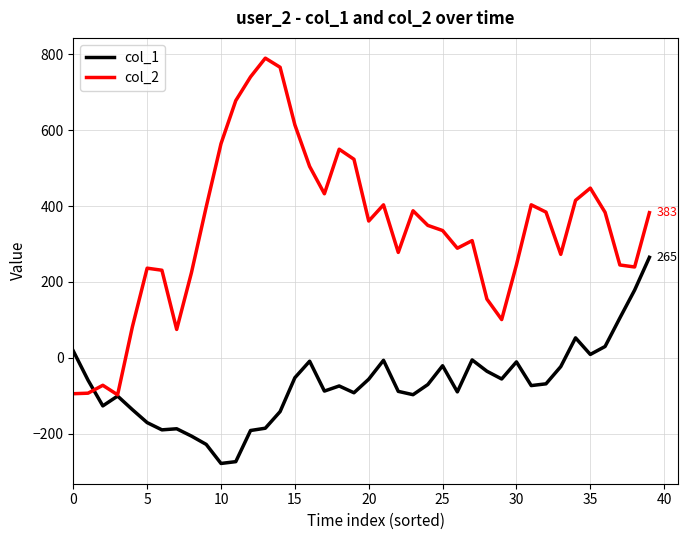

List the series in order of their peak value, lowest first.

col_1, col_2